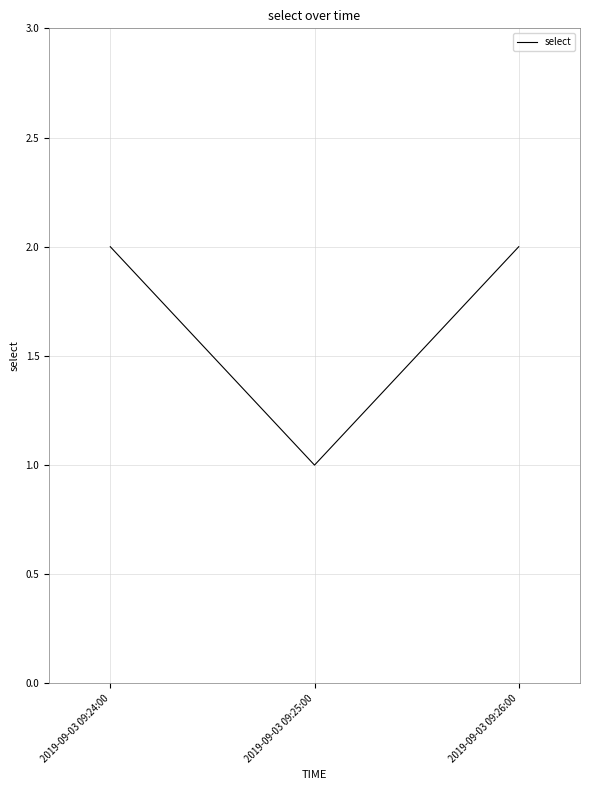

Reading right to left, list all the values displayed in this chart.

2	1	2